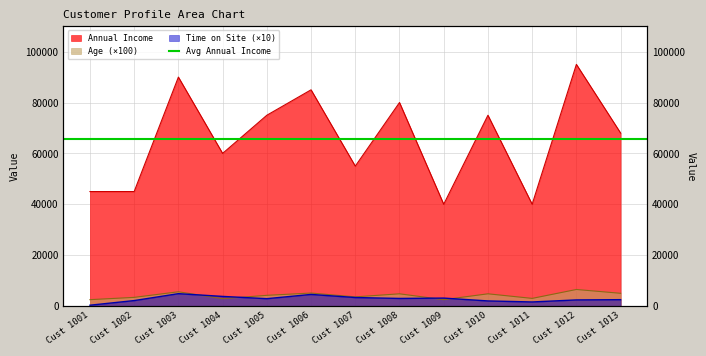

Where does the Time on Site series first go above 2890?

Cust 1003